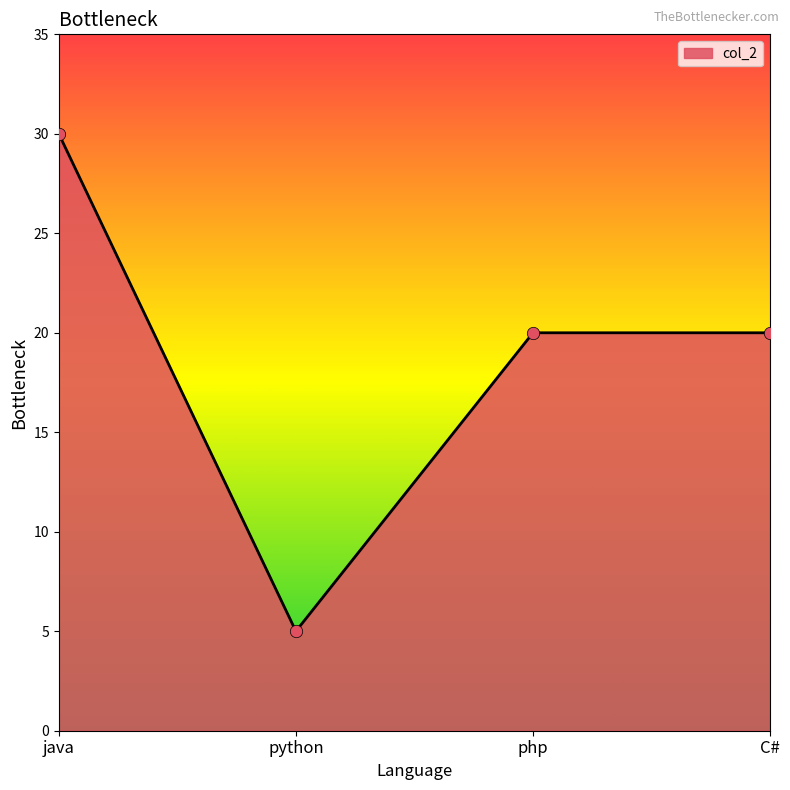

Between php and python, which is larger?

php